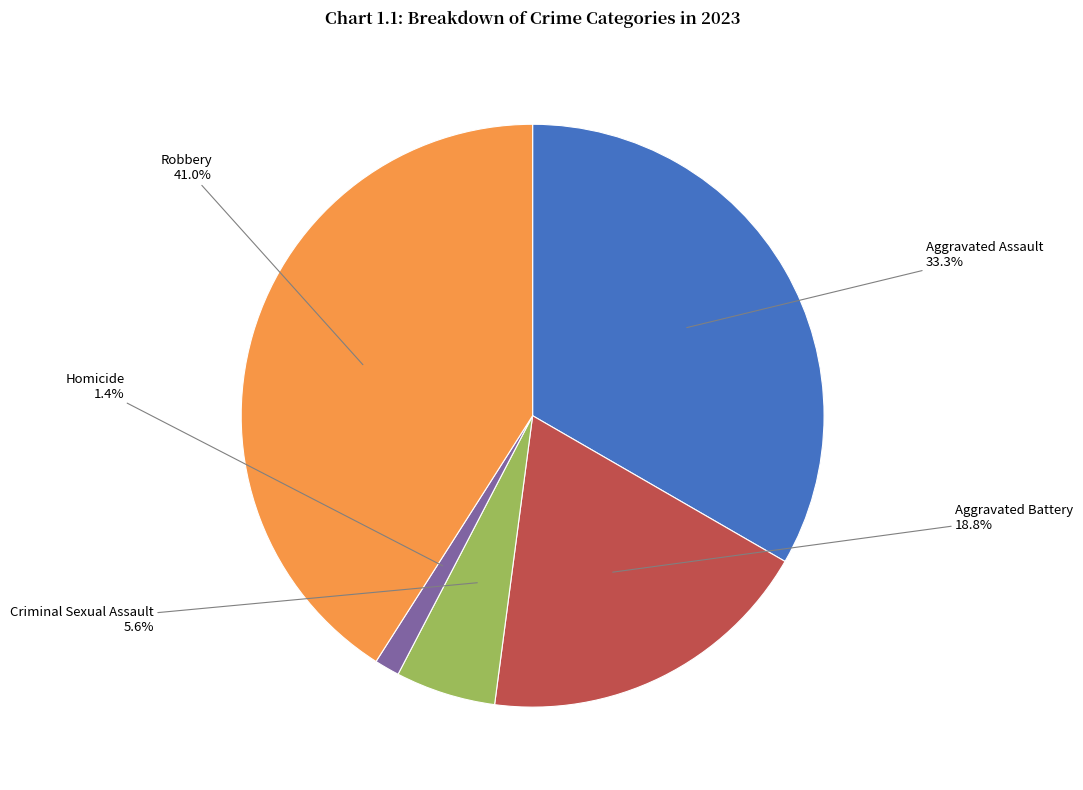

How many segments does this pie chart have?

5